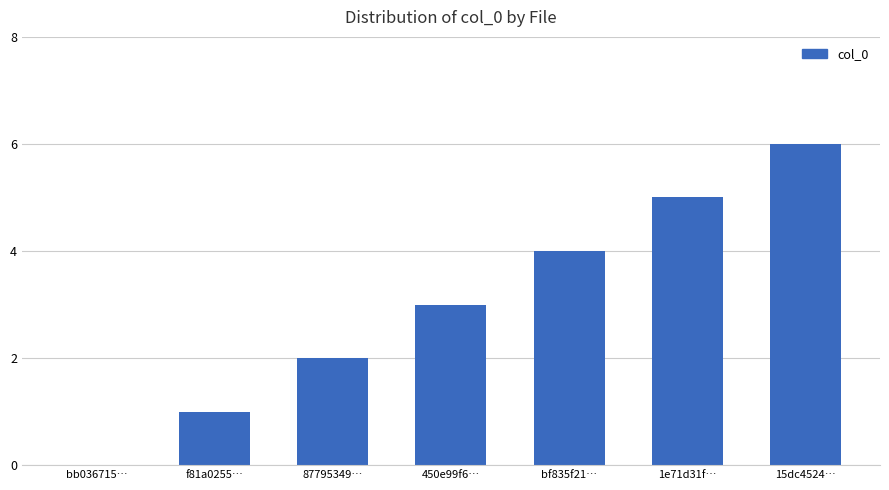

What is the approximate value at f81a0255…?

1